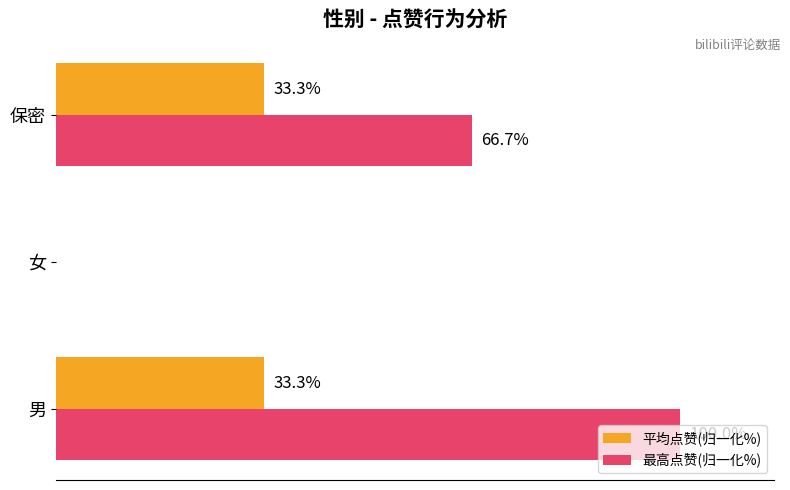

Between 男 and 保密, which series saw the biggest shift?

最高点赞(归一化%)